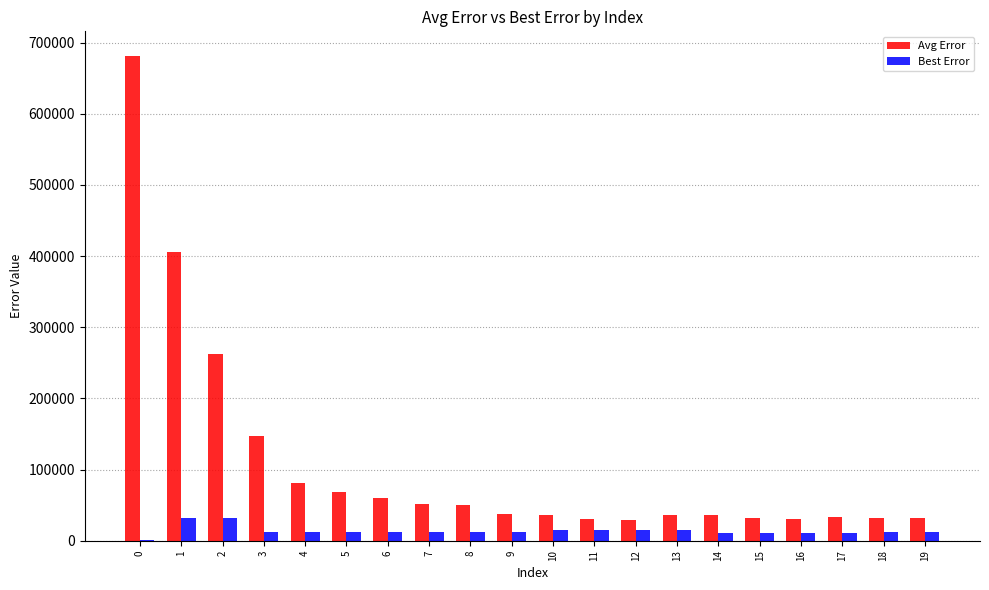

What is the maximum value shown in the chart?

681792.7